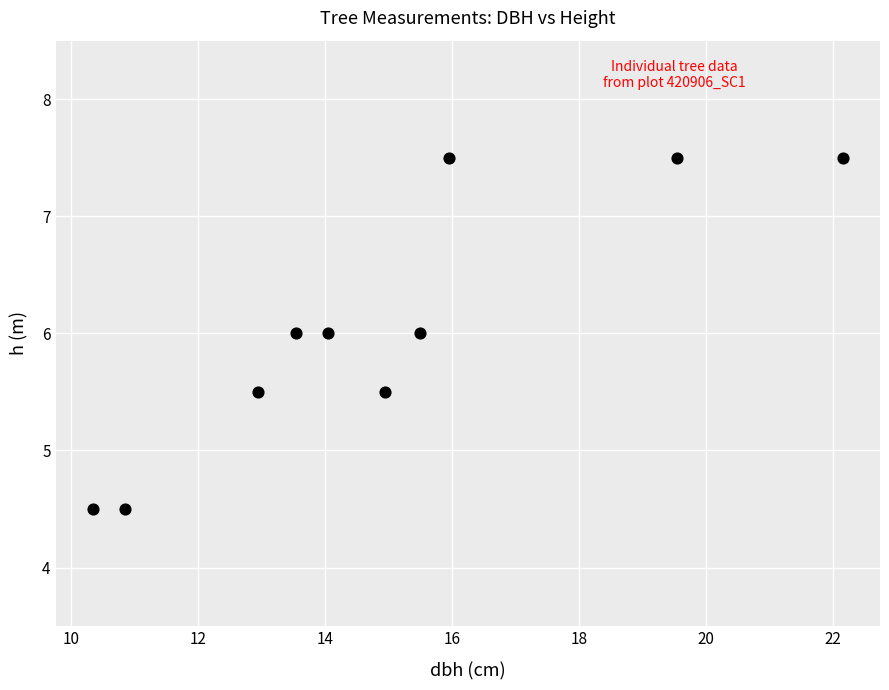

What is the range of Y values (max minus min)?

3.0